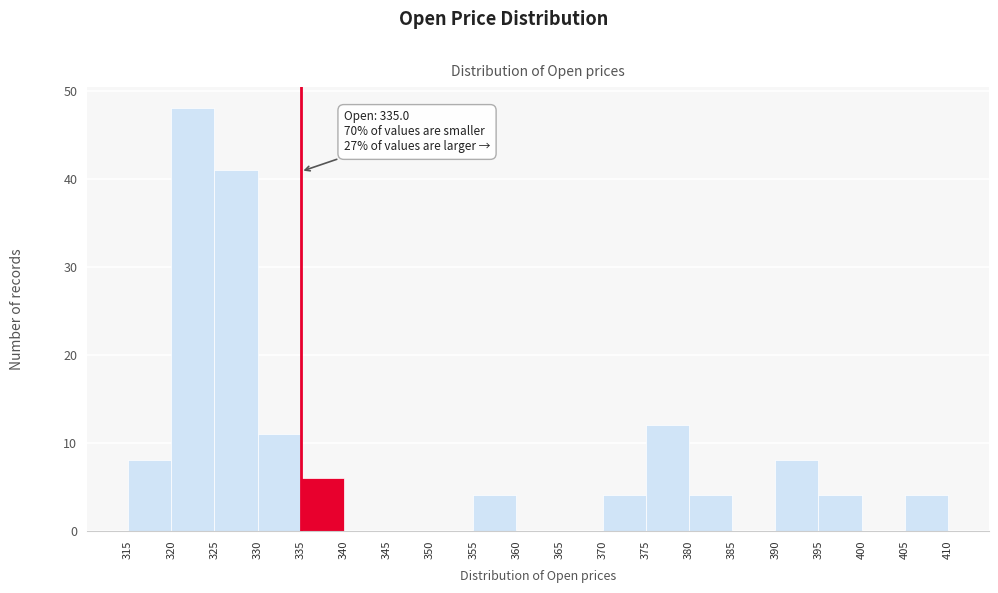

Over which range of the x-axis is the bar tallest?

320 to 325